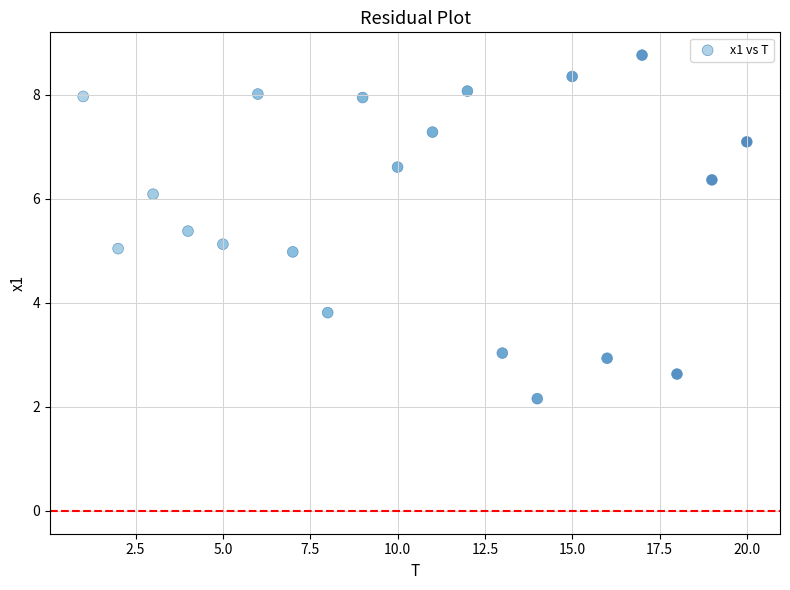

What is the range of Y values (max minus min)?

6.6